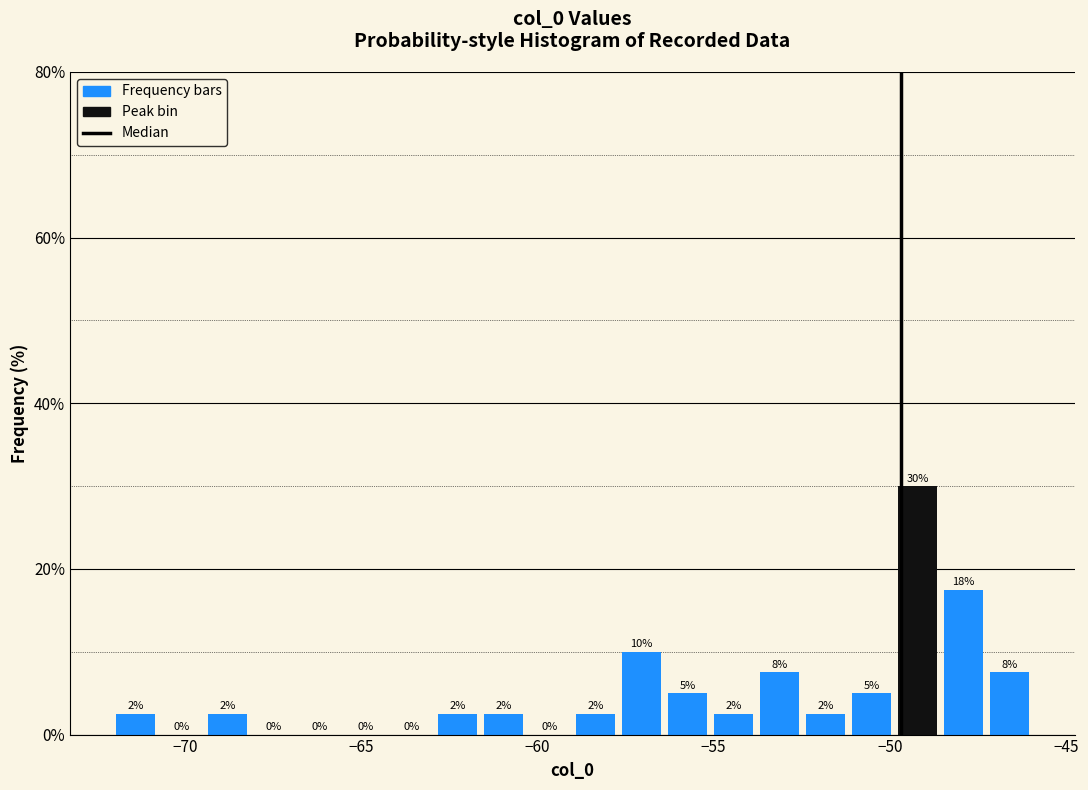

Around what value on the x-axis is the tallest bar? Give the approximate position of its centre, as read against the axis.

-49.0